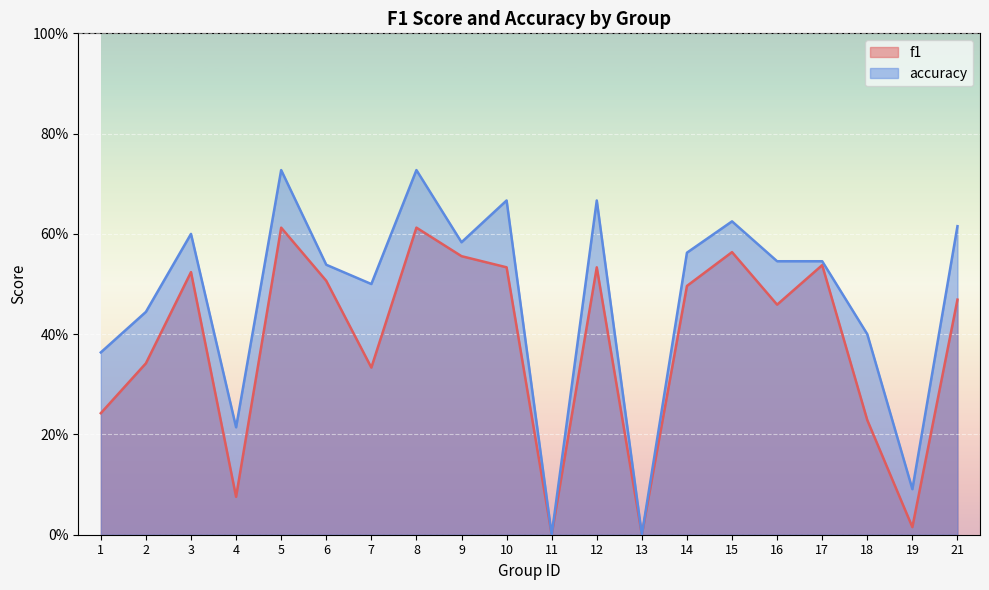

Which series has the largest total across all categories?

accuracy